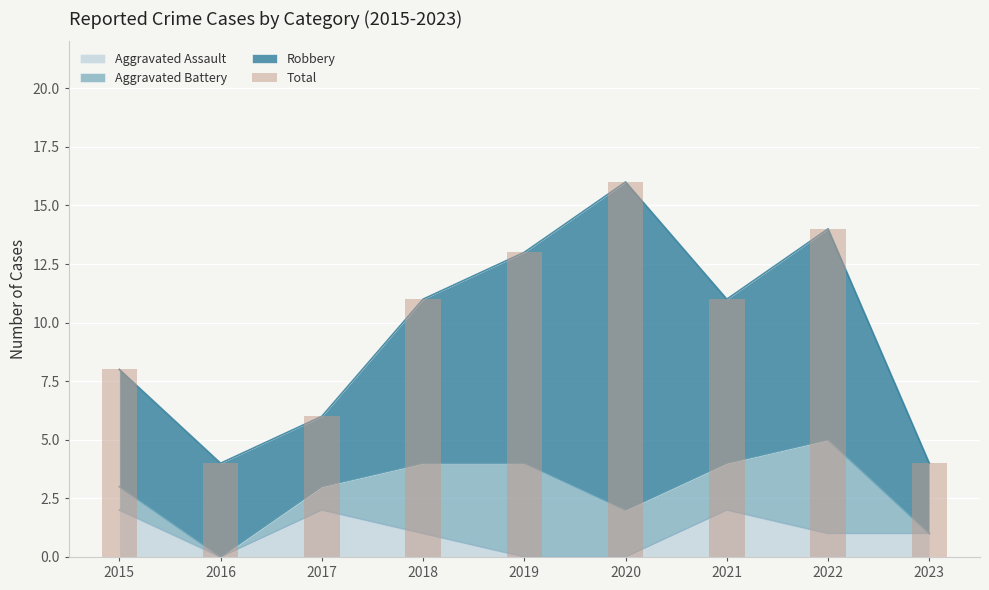

What is the difference between the maximum and minimum values?

12